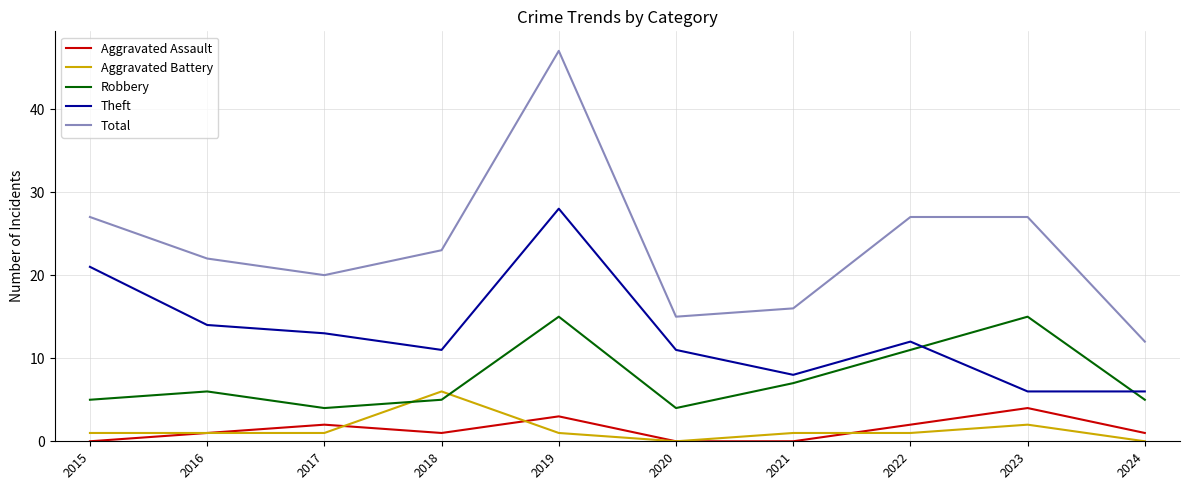

Is the value of Robbery at 2023 greater than the value of Theft at 2017?

Yes